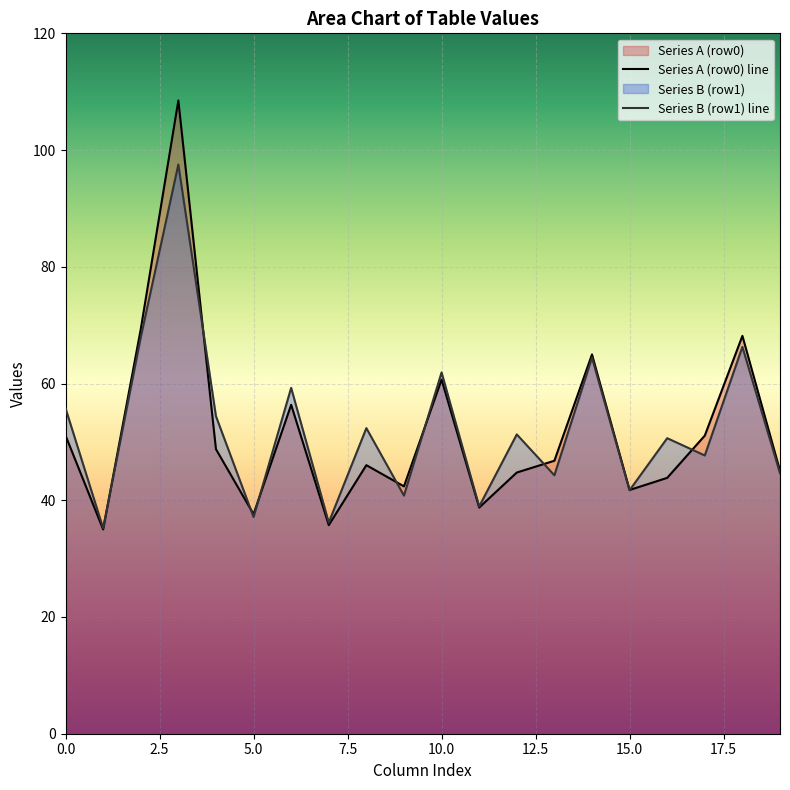

What is the greatest value displayed?

108.5